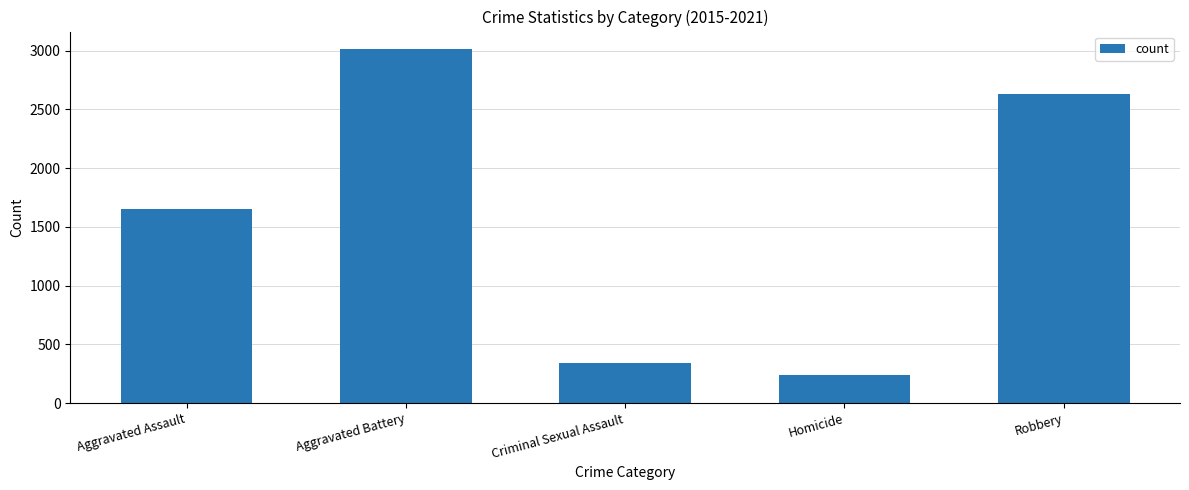

What is the change in value from Homicide to Robbery?

+2391